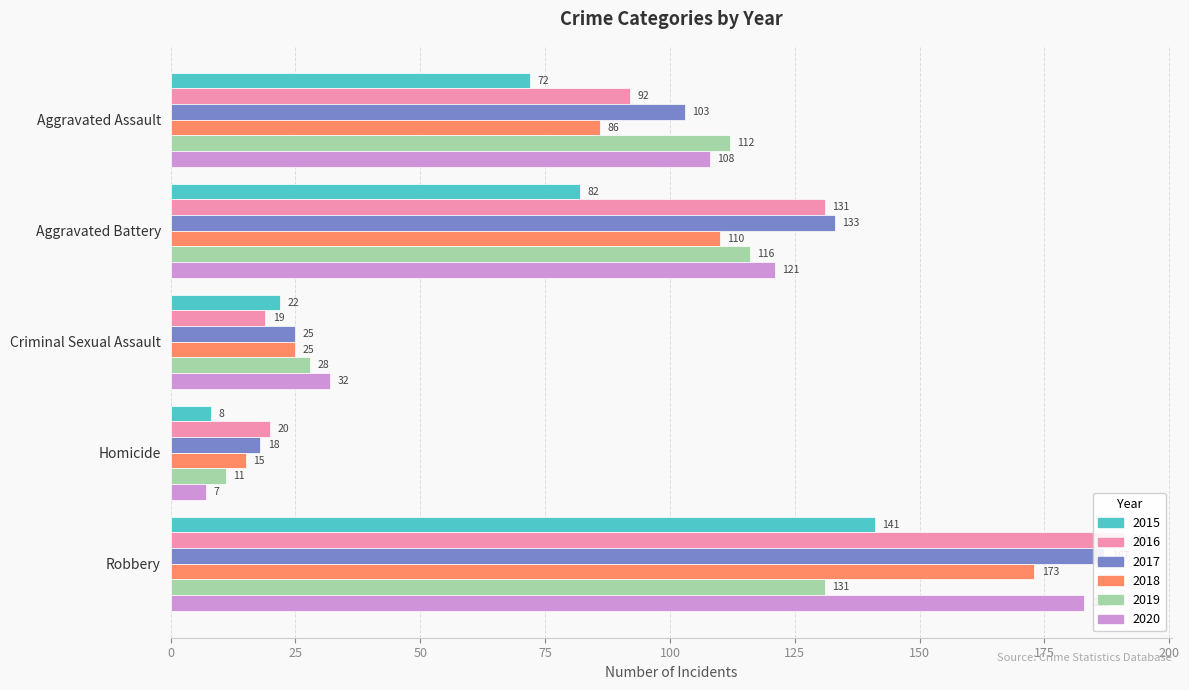

Which label corresponds to the largest value in the chart?

Robbery